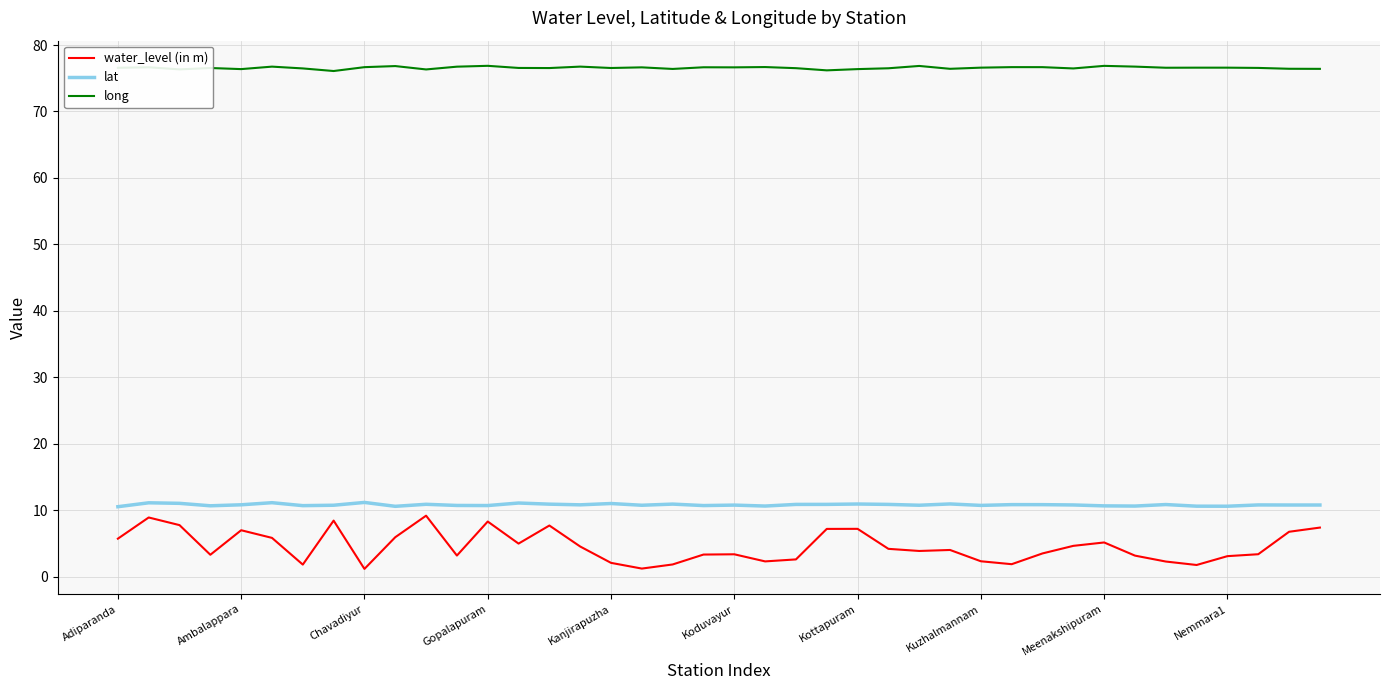

At how many categories does at least one series exceed 29?

40